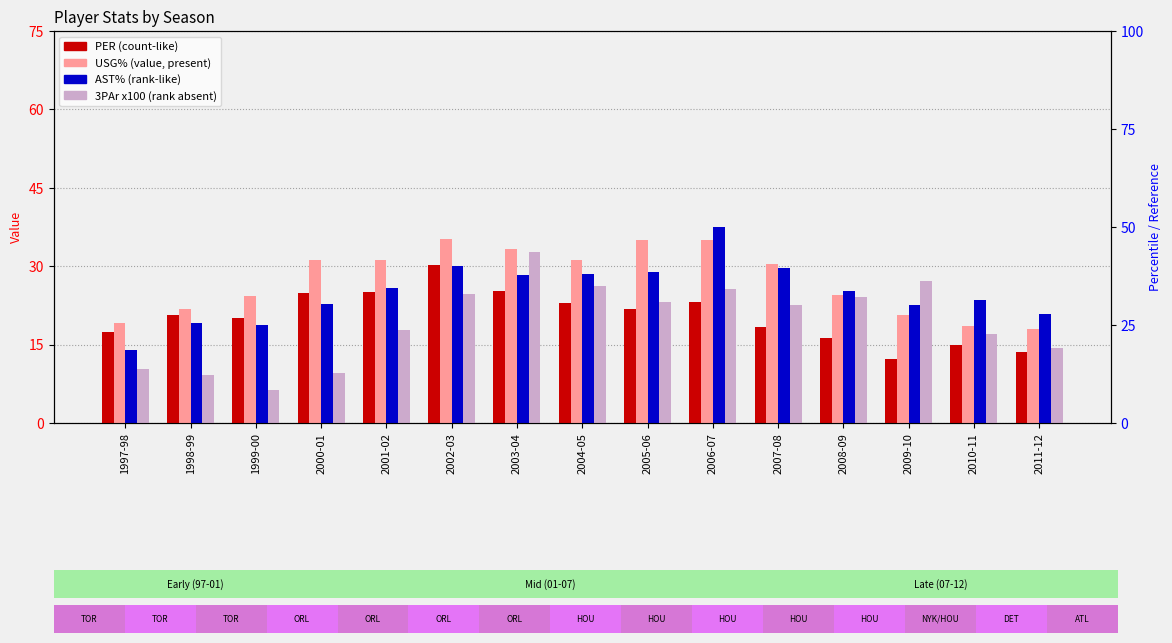

At 2011-12, list the series in order from largest to smallest.

AST%, USG%, 3PAr (x100), PER